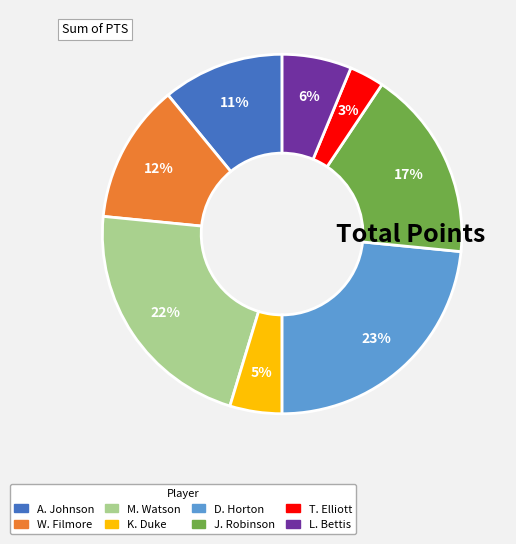

To the nearest percent, what is the combined percentage of J. Robinson and K. Duke?

22%